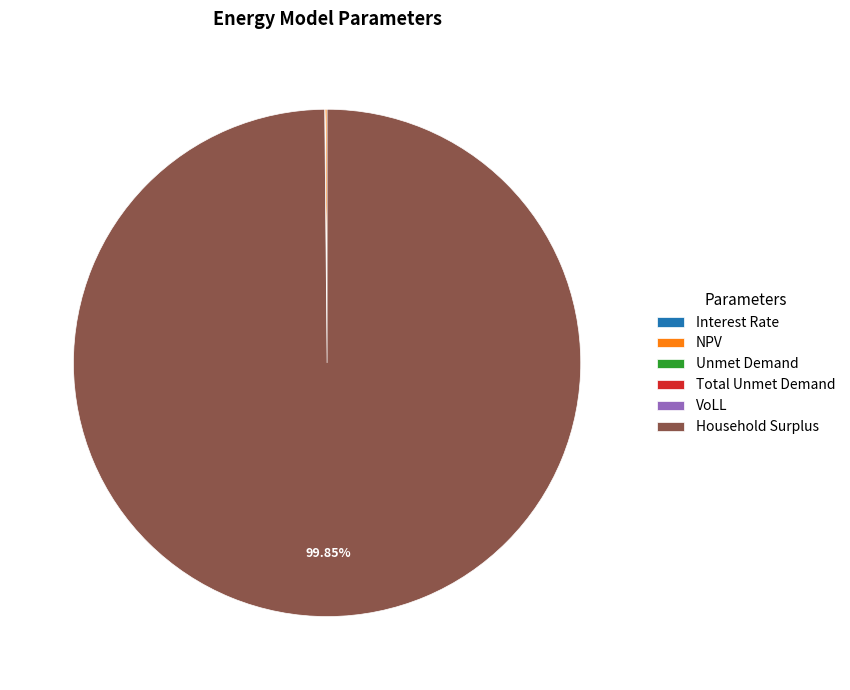

Which category has the biggest portion of the pie?

Household Surplus